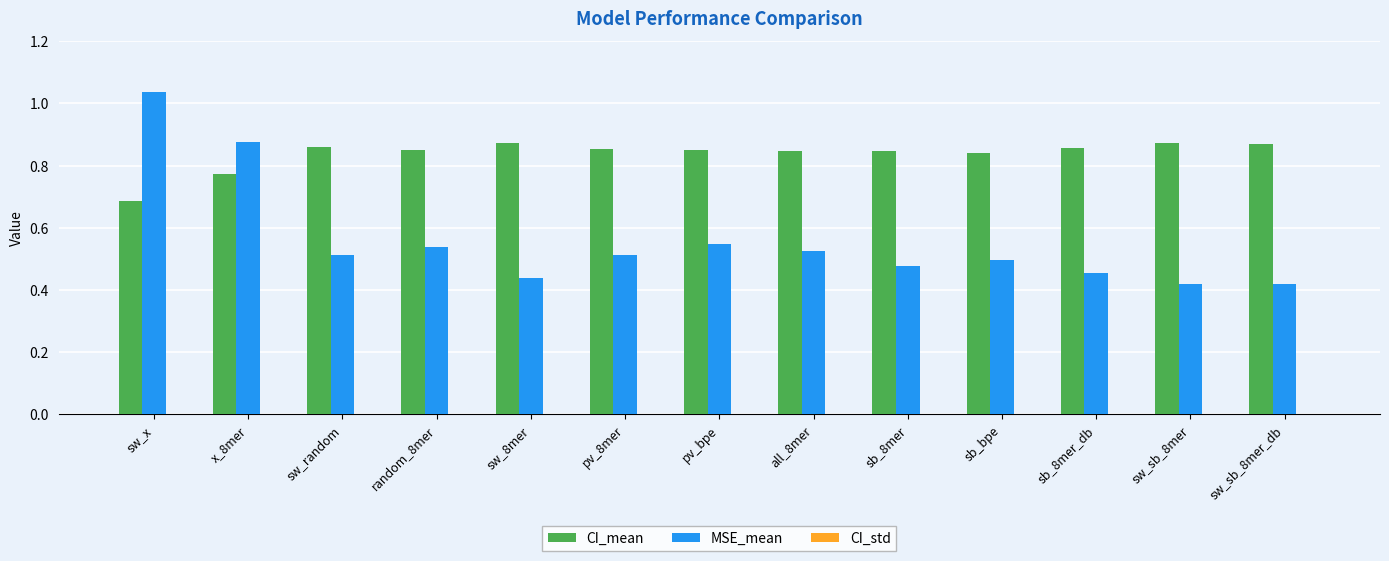

At which category is the sum across all series the highest?

sw_x